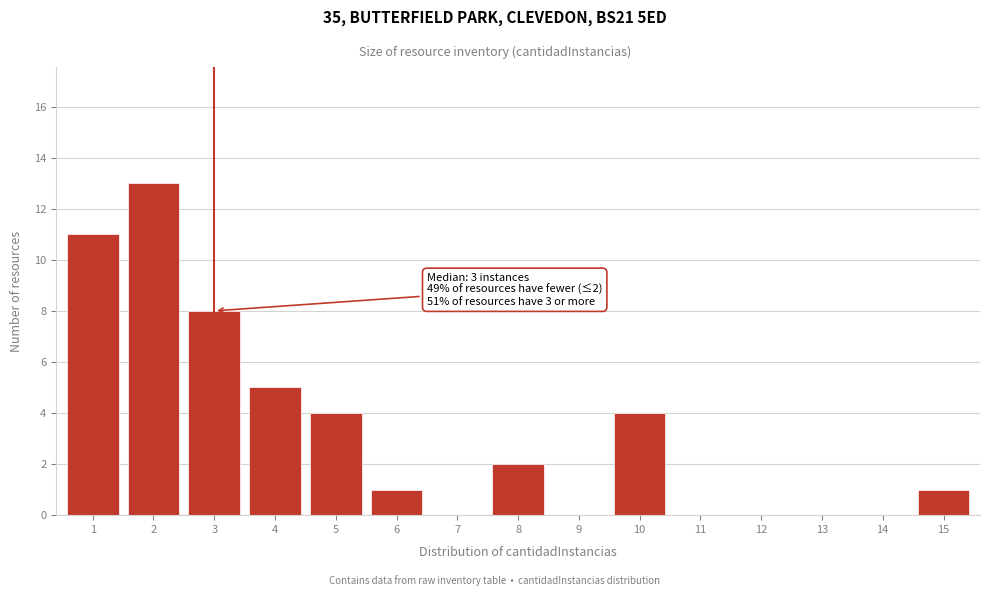

Reading left to right, list all the values displayed in this chart.

1=11	2=13	3=8	4=5	5=4	6=1	7=0	8=2	9=0	10=4	11=0	12=0	13=0	14=0	15=1